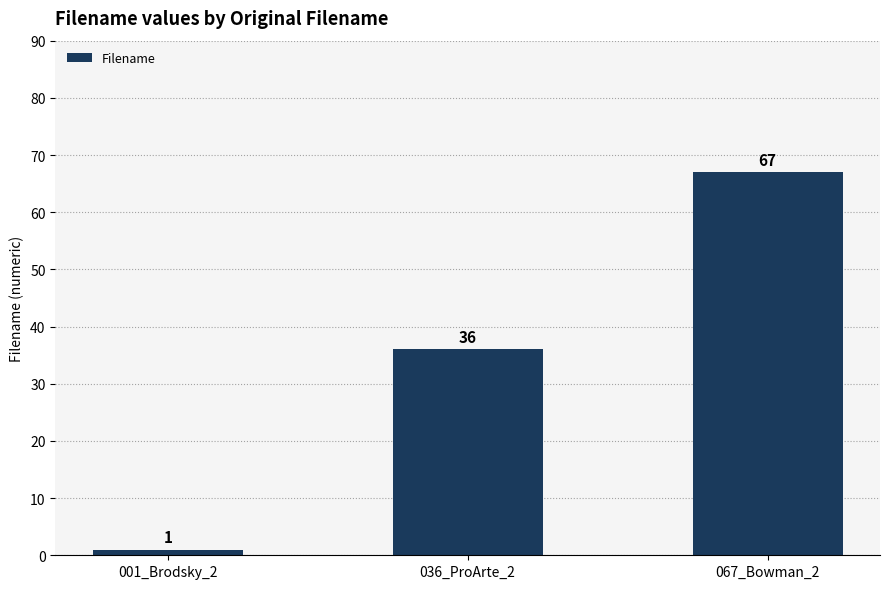

How many distinct data groups are displayed?

1